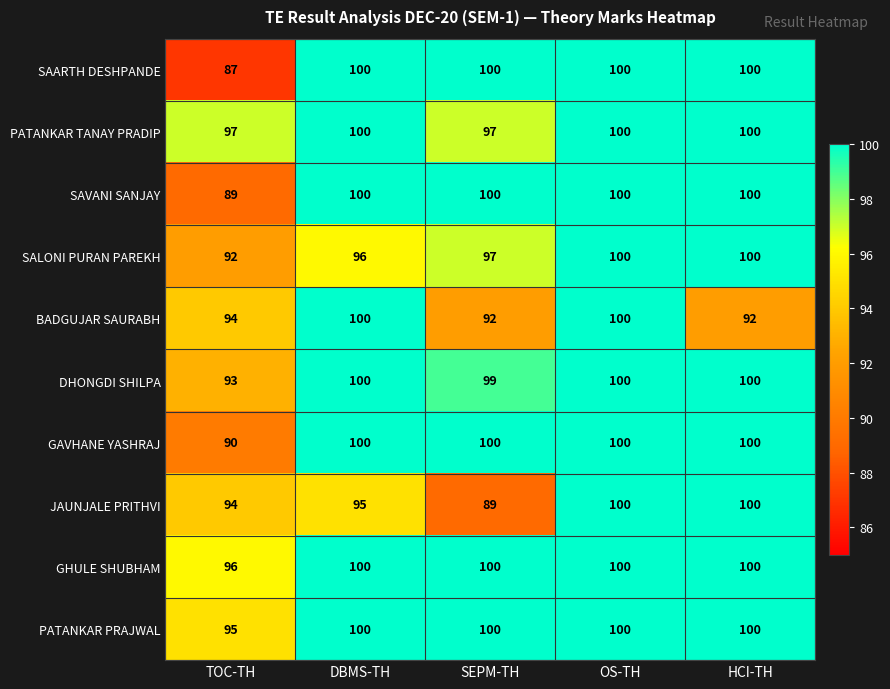

What is the difference between the highest and lowest values at TOC-TH?

10